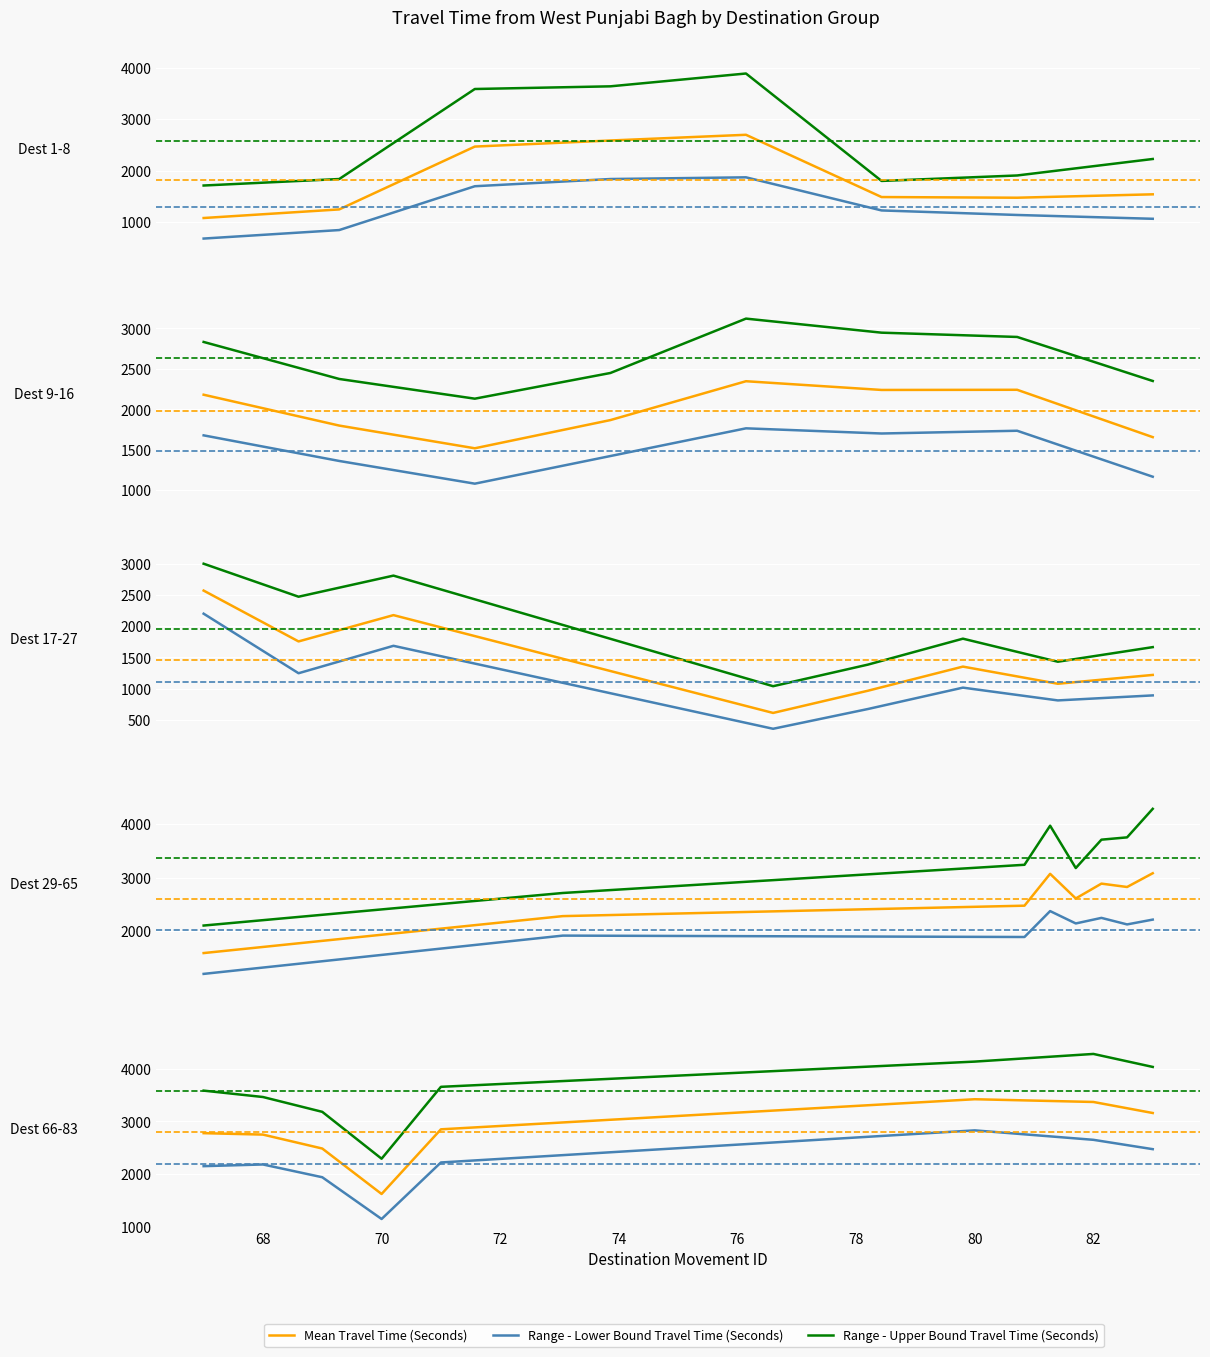

Rank the series at 68 from lowest to highest value.

Range - Lower Bound Travel Time (Seconds), Mean Travel Time (Seconds), Range - Upper Bound Travel Time (Seconds)